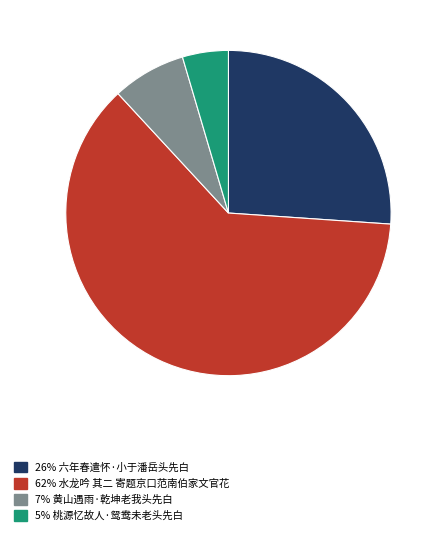

Is there any slice that represents more than half of the pie?

Yes